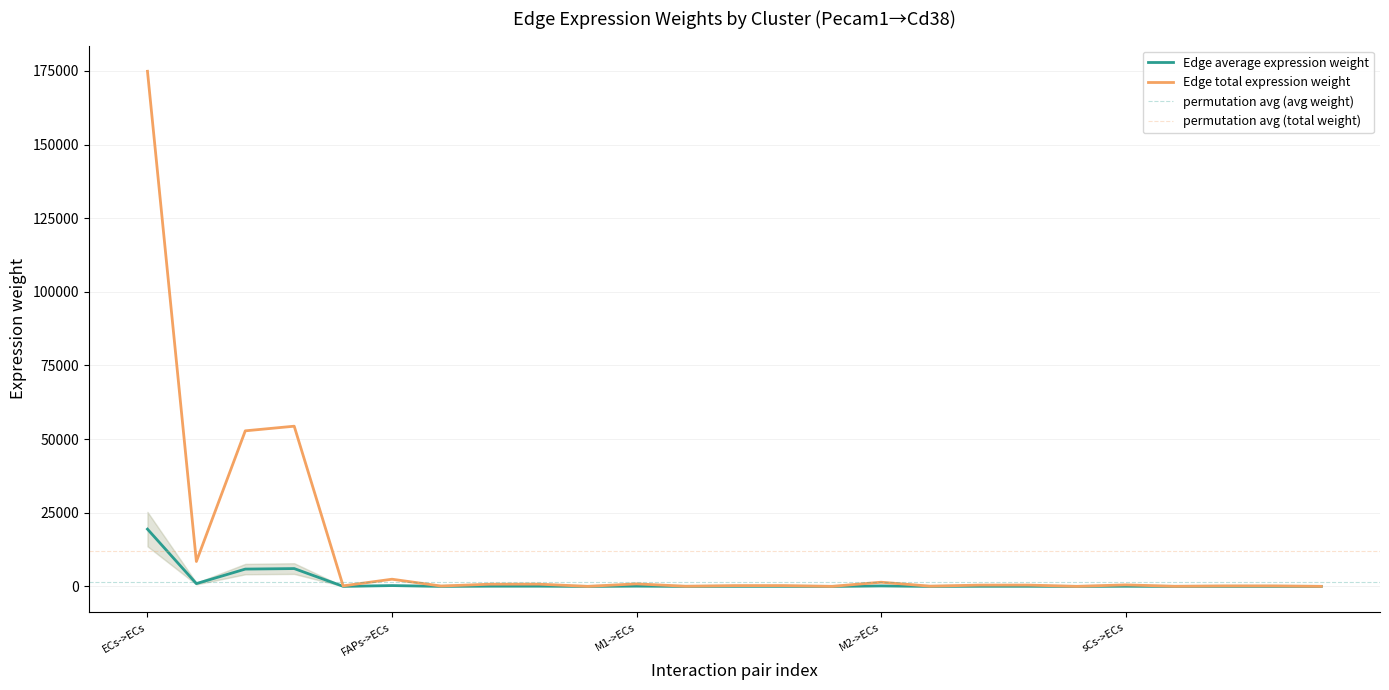

Between ECs->sCs and FAPs->sCs, which is larger?

ECs->sCs